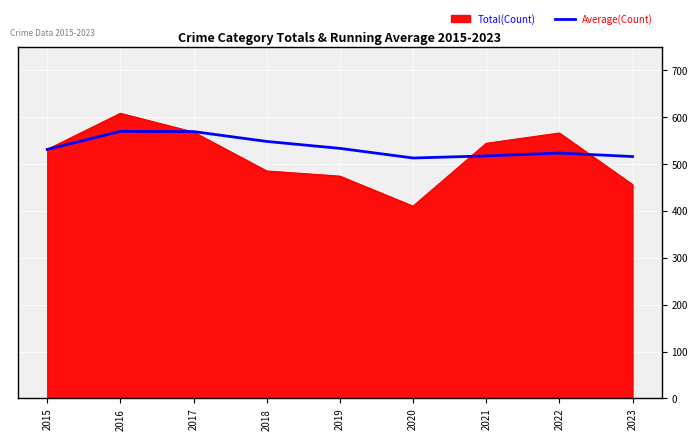

Does the chart have visible grid lines?

Yes